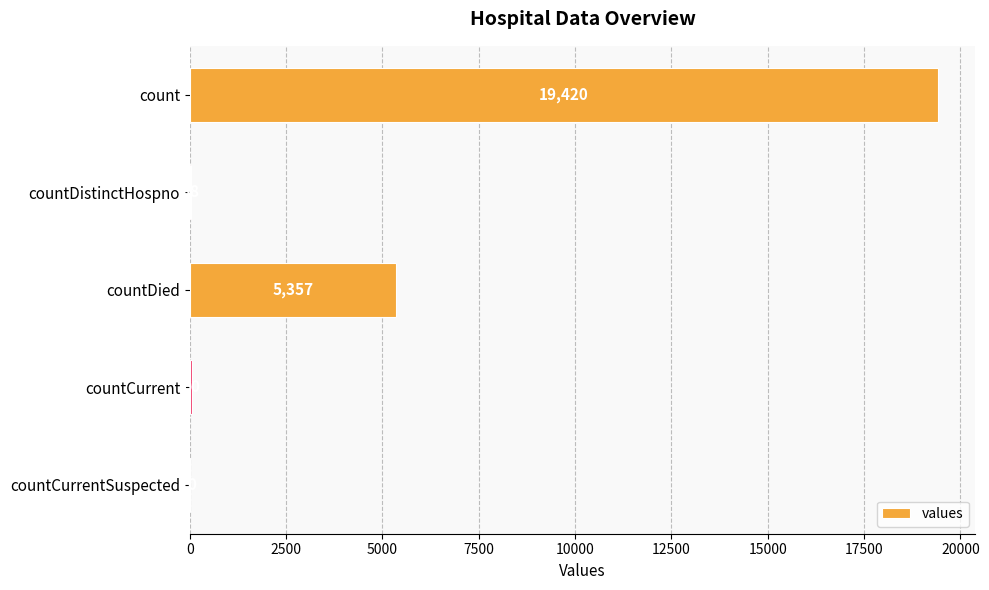

What is the sum of the values at countCurrent and countDied?

5417